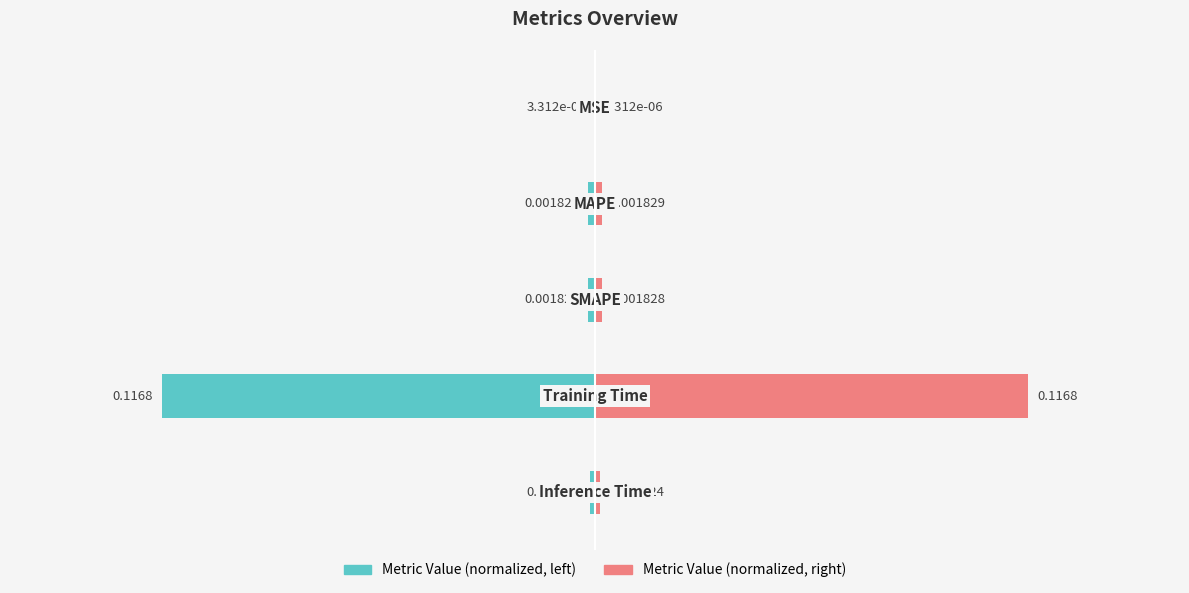

Which series has the widest spread of values?

Metric Value (left)